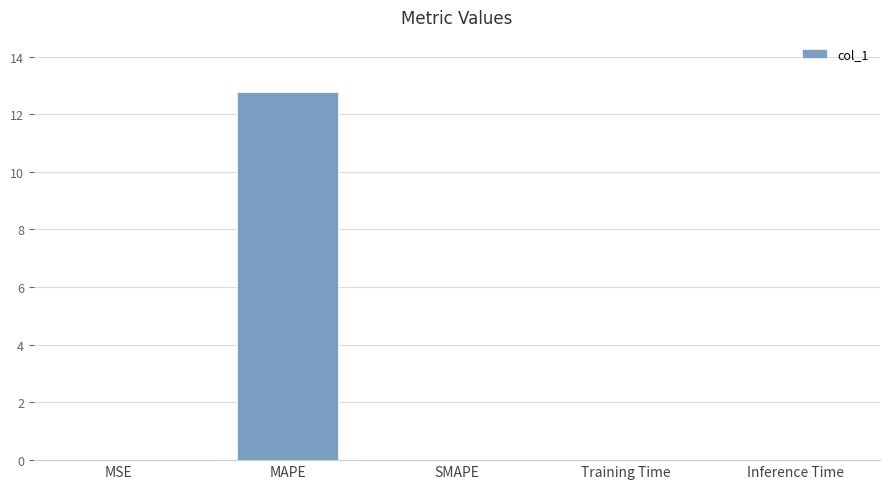

The chart shows a value of 12.8 at MAPE. True or false?

True